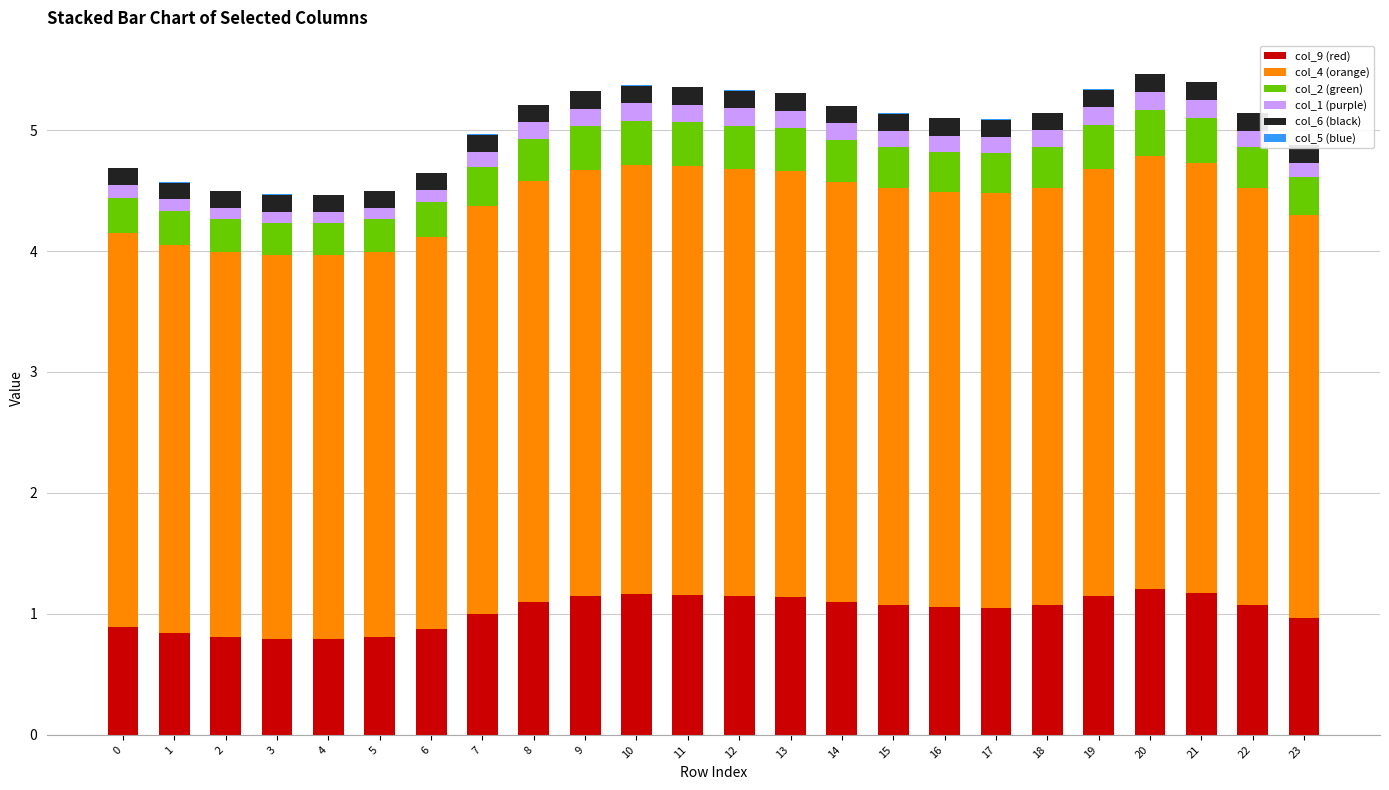

The value of col_9 (red) at 0 is 0.9. True or false?

True